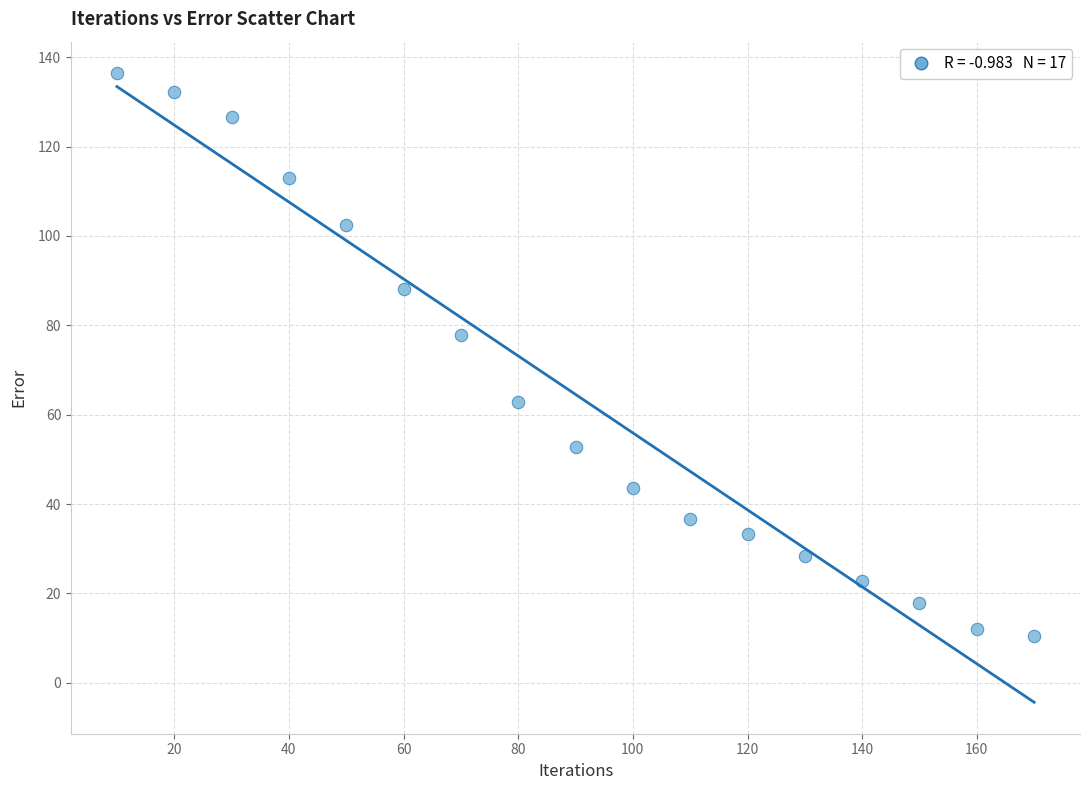

What is the range of Y values (max minus min)?

125.9